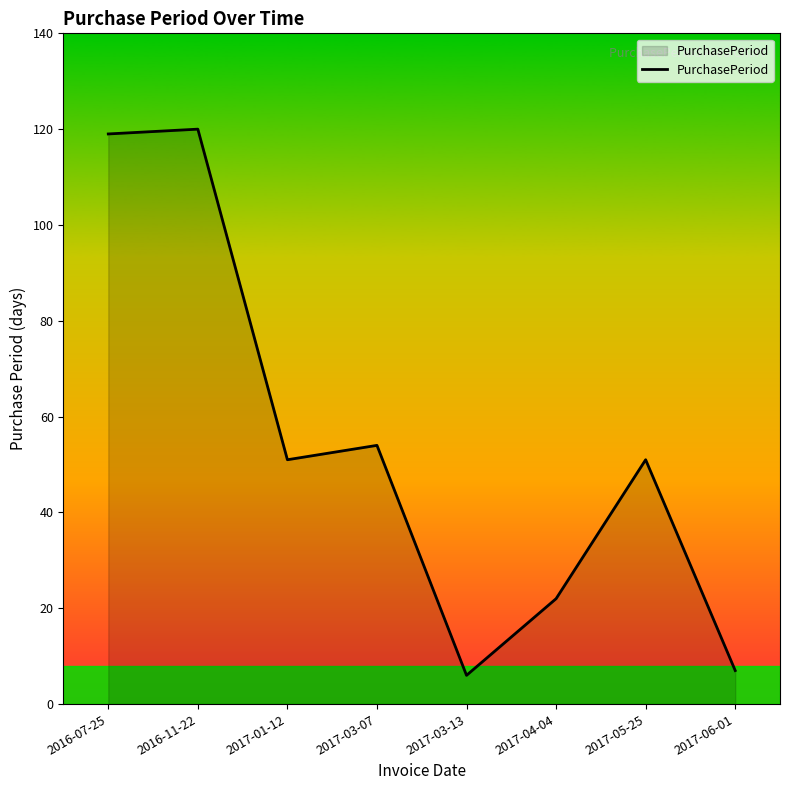

Reading left to right, transcribe all the data shown in this chart.

2016-07-25=119	2016-11-22=120	2017-01-12=51	2017-03-07=54	2017-03-13=6	2017-04-04=22	2017-05-25=51	2017-06-01=7